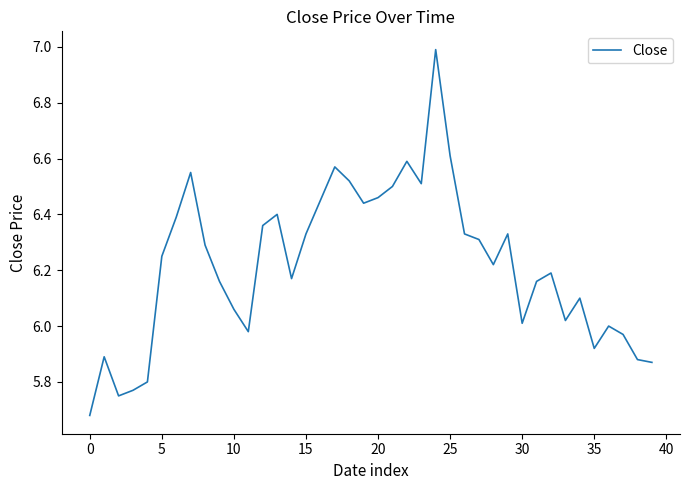

How many lines are shown in the chart?

1